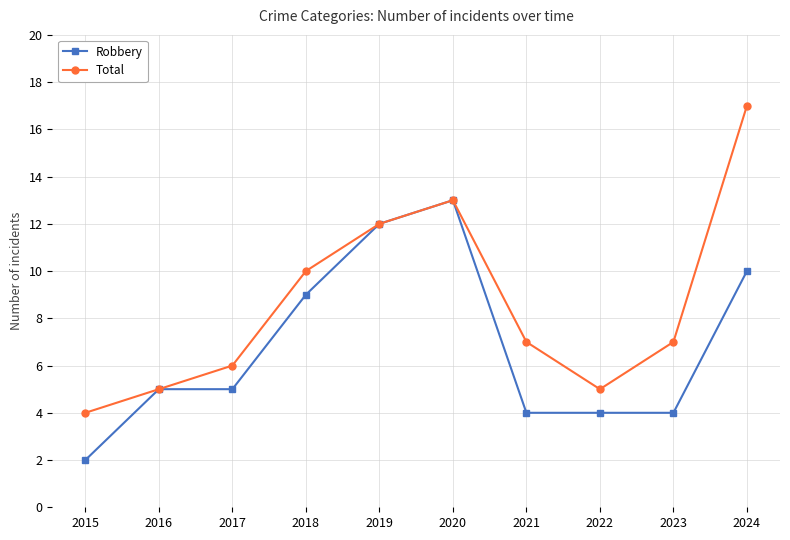

Rank the series by their maximum value, from highest to lowest.

Total, Robbery